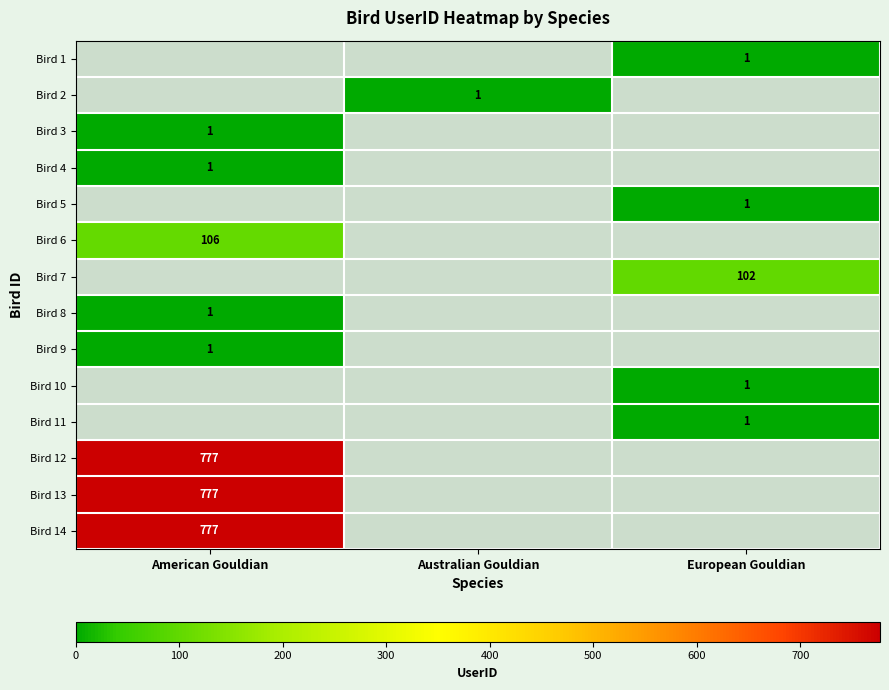

The Bird 2 series shows 1 at Australian Gouldian. True or false?

True